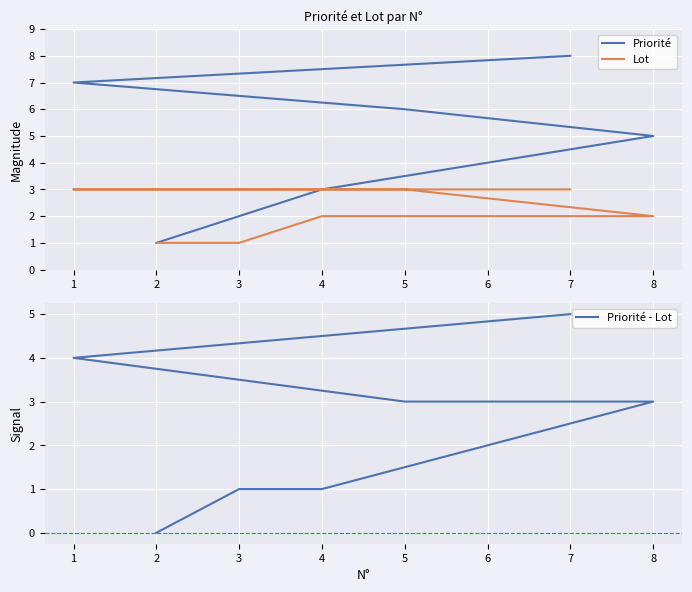

Reading left to right, transcribe all the data shown in this chart.

Priorité: 1=7	2=1	3=2	4=3	5=6	6=4	7=8	8=5
Lot: 1=3	2=1	3=1	4=2	5=3	6=2	7=3	8=2
Priorité - Lot: 1=4	2=0	3=1	4=1	5=3	6=2	7=5	8=3